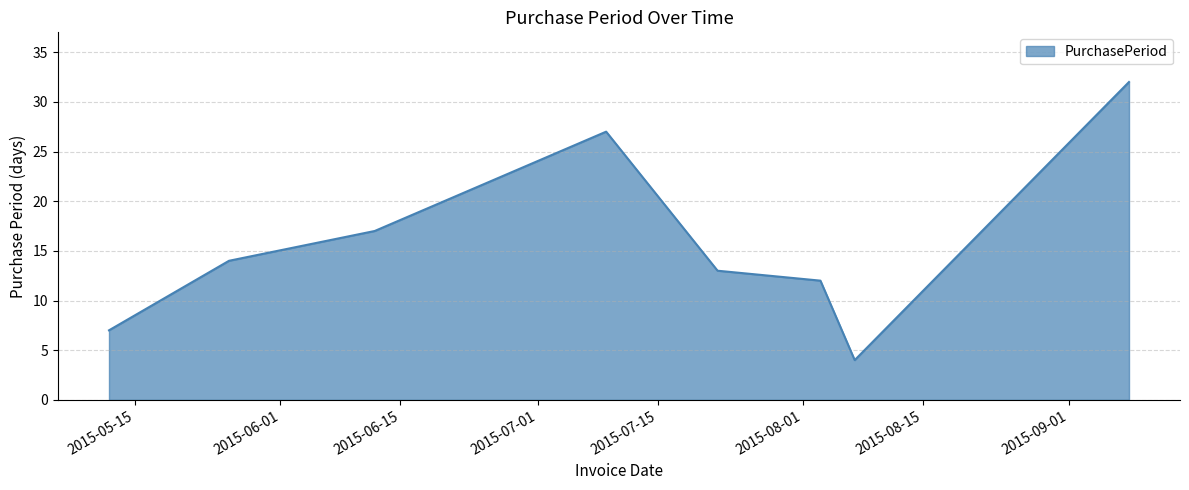

What is the sum of all values?

126